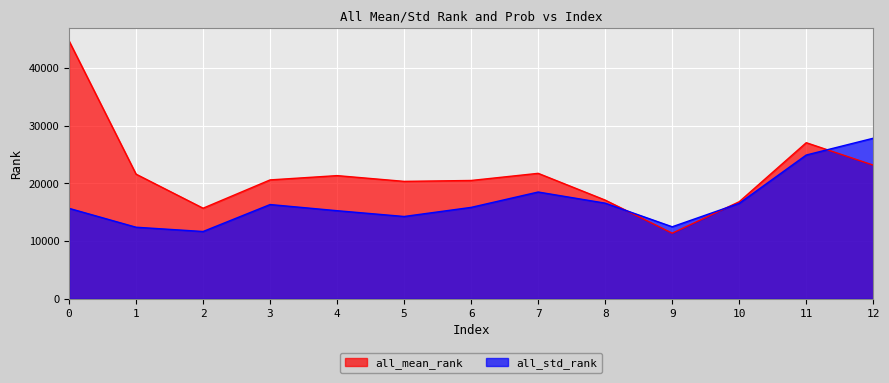

The value of all_mean_rank at 3 is 6347.2. True or false?

False